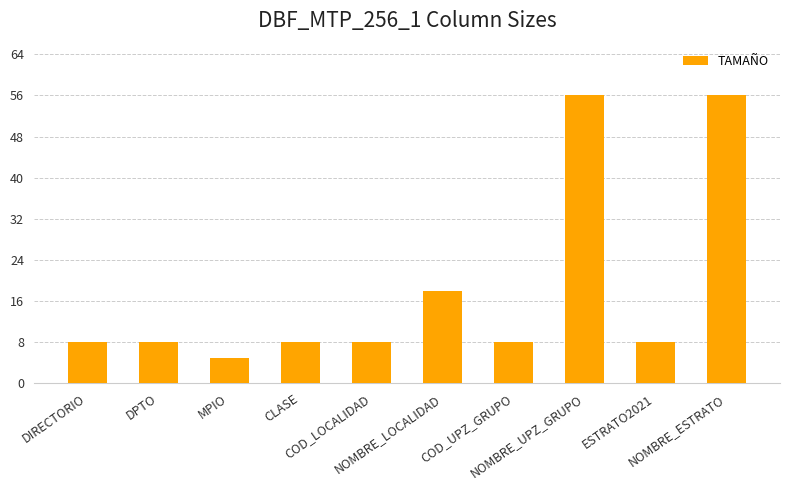

True or false: the data shows 8 at COD_UPZ_GRUPO.

True